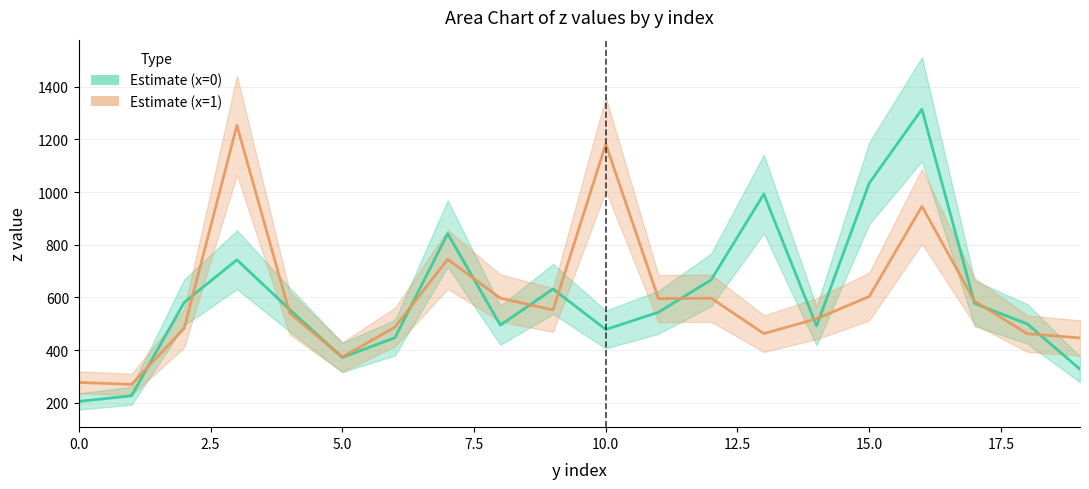

Reading left to right, what are all the values shown in this chart?

Estimate (x=0): 205.1	226.6	581.1	742.9	554.2	372.0	447.2	842.0	494.7	631.9	478.3	543.6	666.6	992.2	491.6	1033.5	1314.3	577.2	499.4	327.4
Estimate (x=1): 277.4	269.7	483.0	1253.1	540.6	373.4	487.5	744.4	597.2	552.4	1182.0	595.2	597.1	462.6	518.9	603.4	945.6	585.6	462.3	446.1